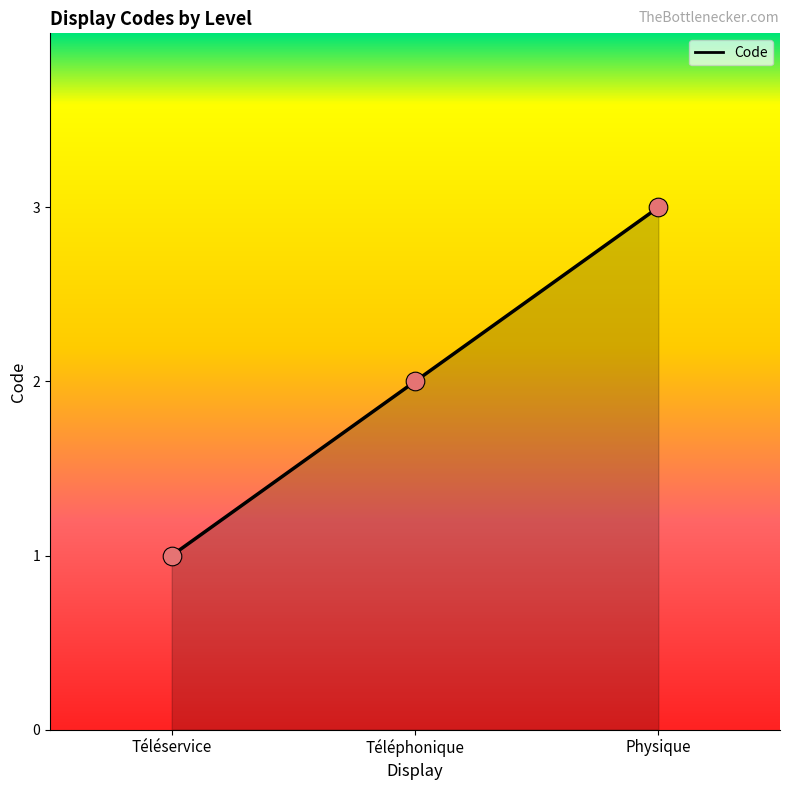

What is the change in value from Téléphonique to Physique?

+1